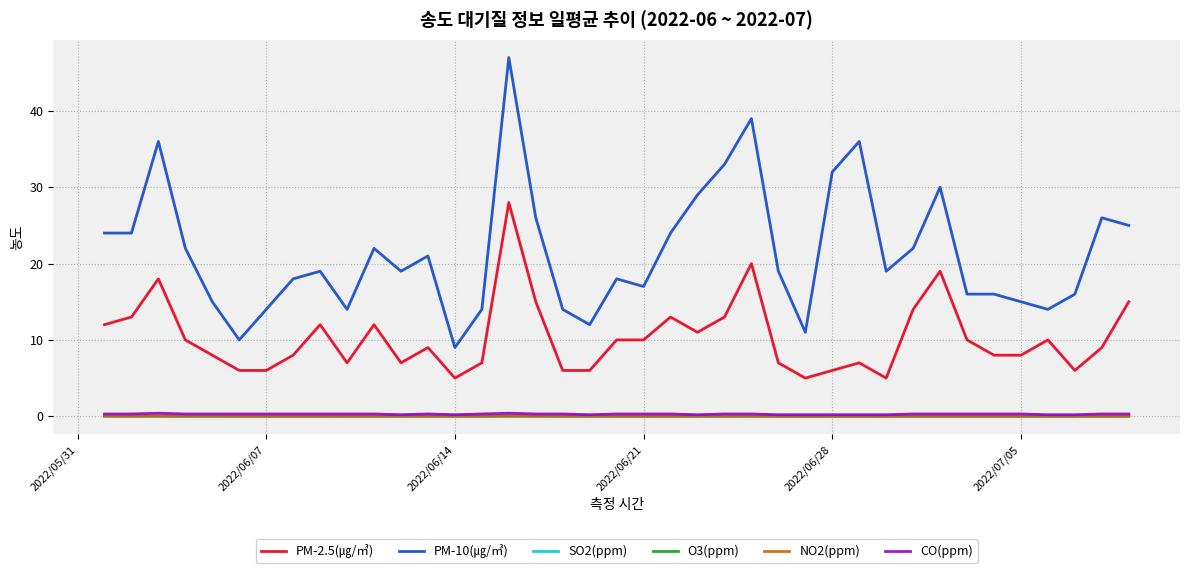

Which series has the widest spread of values?

PM-10(㎍/㎥)